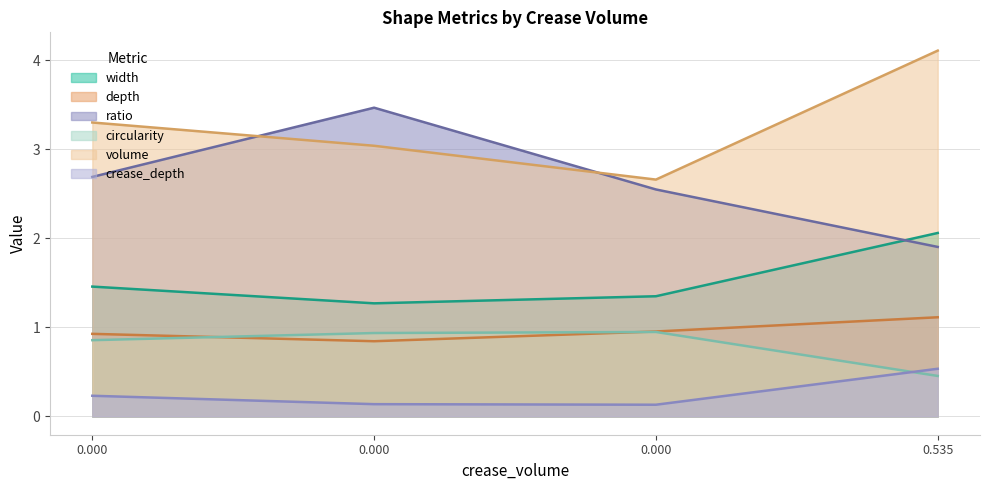

True or false: width and crease_depth cross at least once.

False